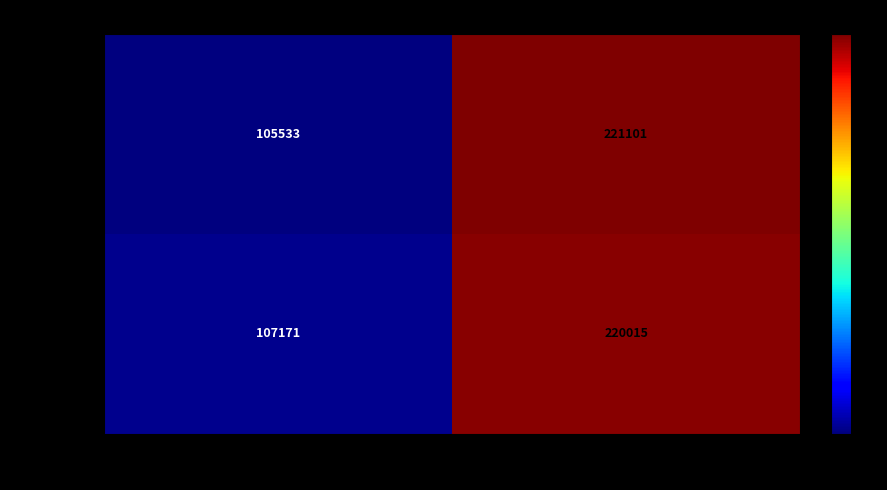

Reading left to right, list all the values displayed in this chart.

90428543: 105533	221101
90428547: 107171	220015